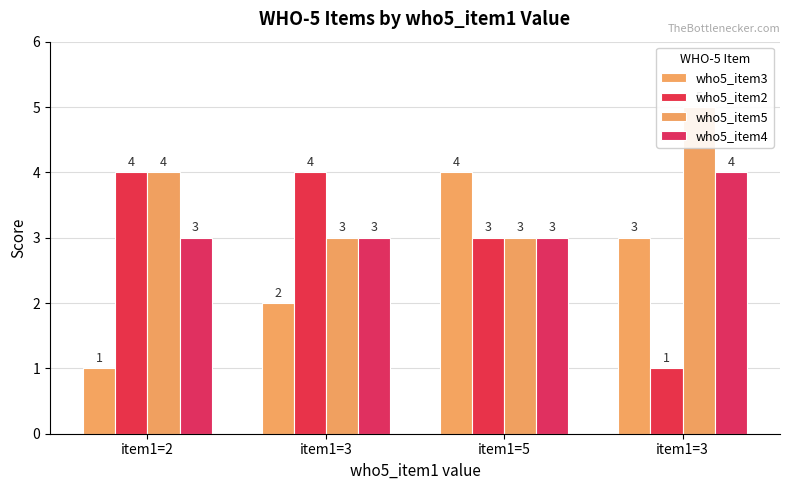

What is the difference between the maximum and minimum values in the who5_item5 series?

2